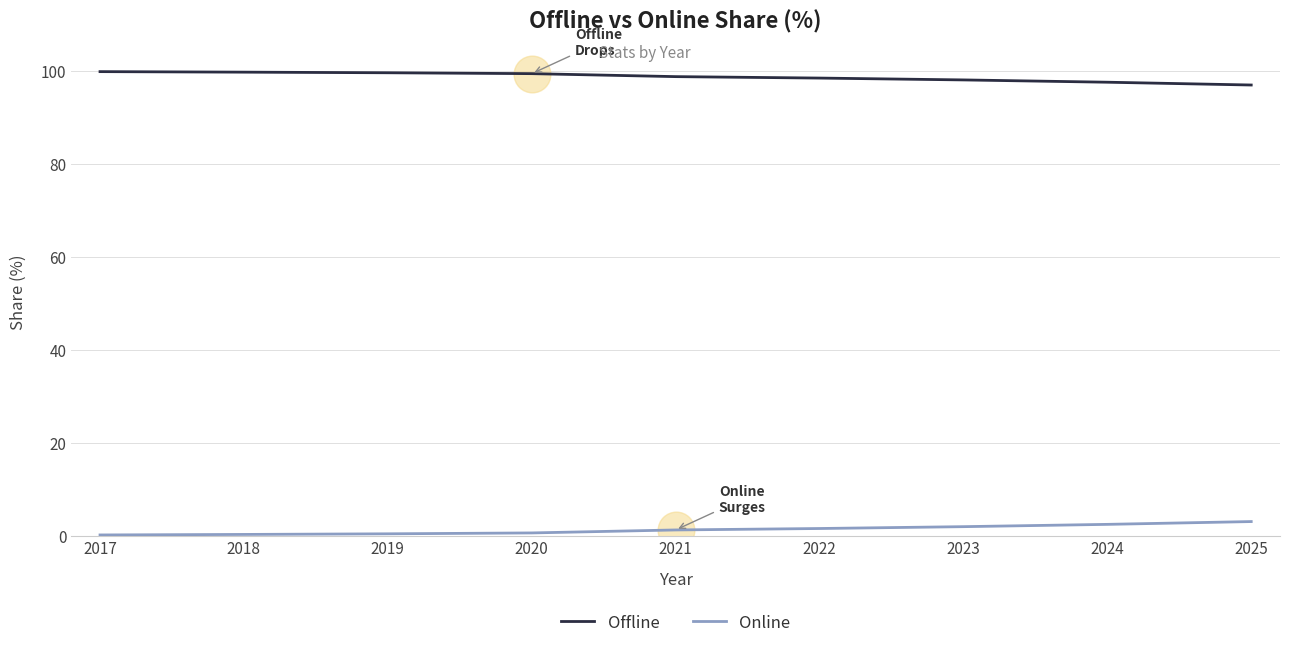

What is the minimum value for Offline?

96.9